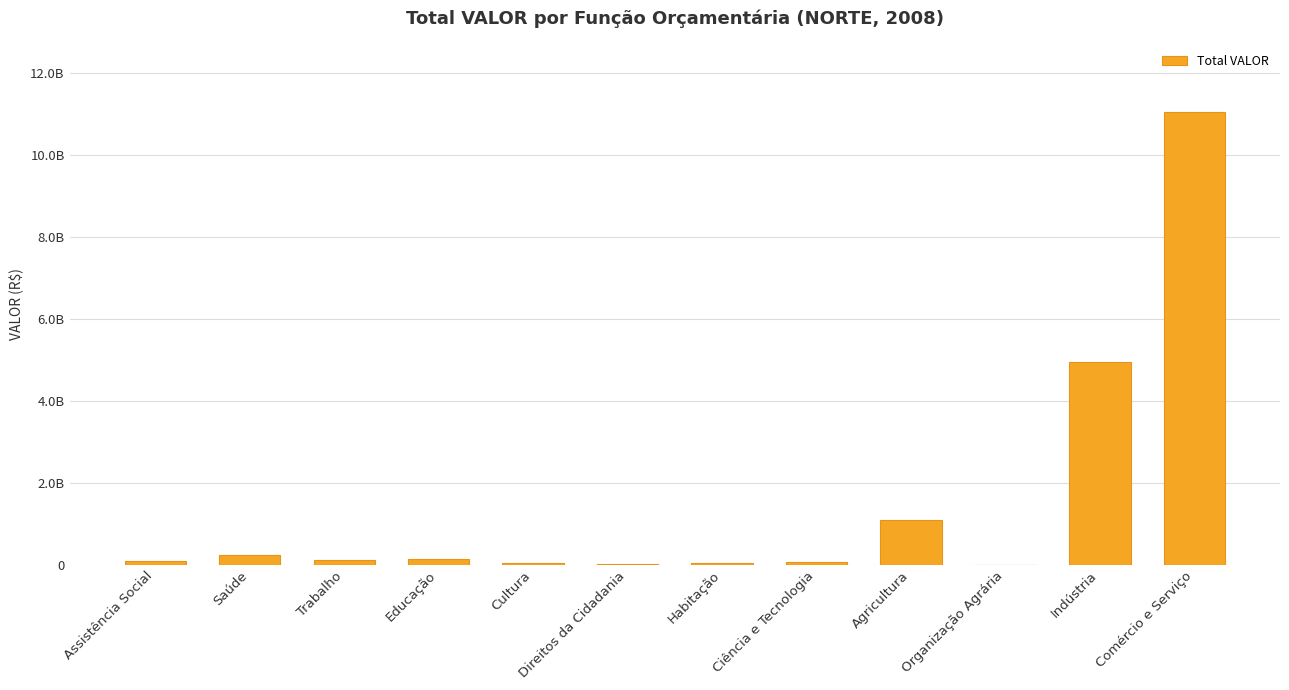

At which label does the data first exceed 123063668?

Saúde